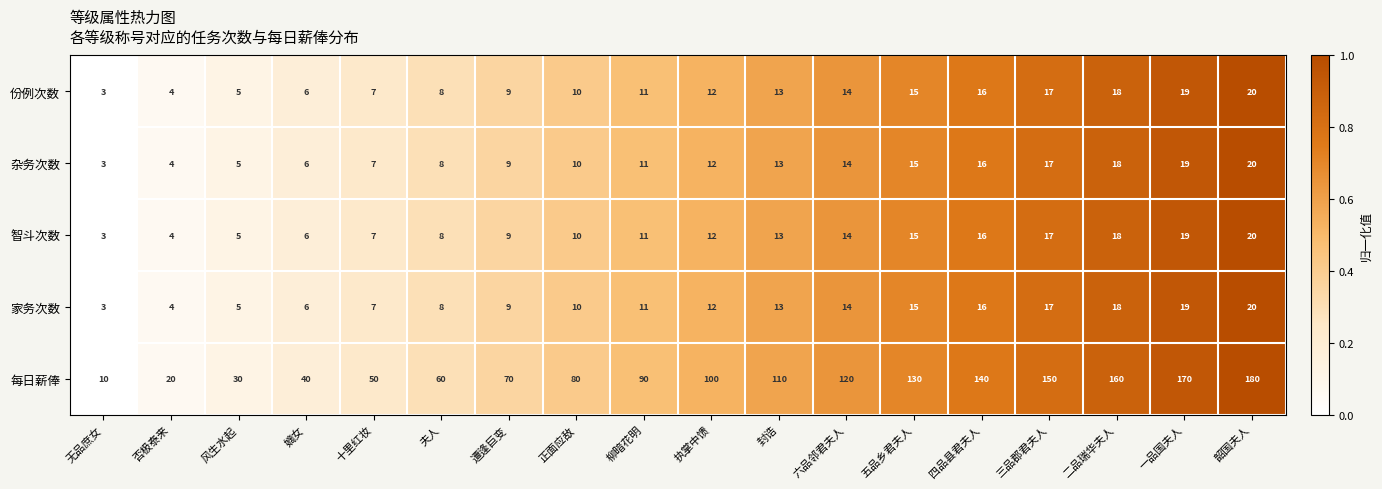

Which series has the largest total across all categories?

每日薪俸